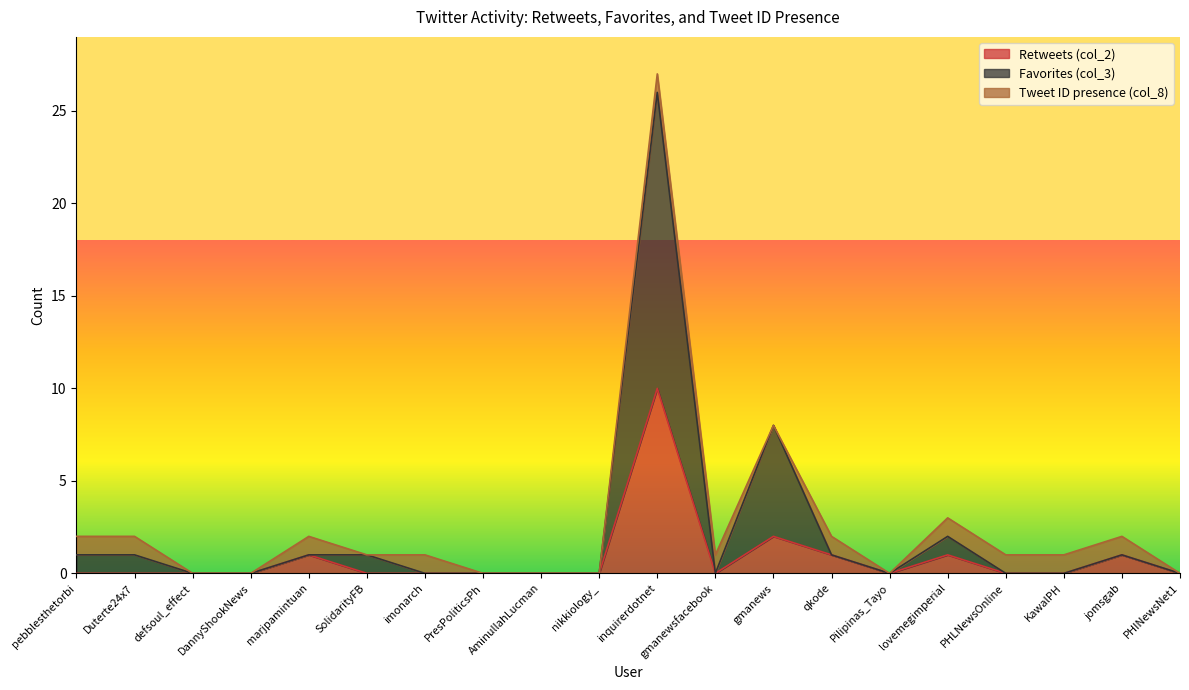

True or false: Retweets (col_2) and Favorites (col_3) cross at least once.

False